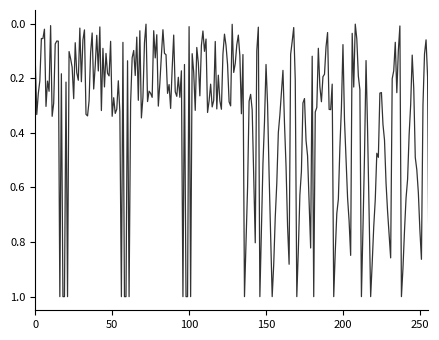

Count the number of categories in the chart.

260